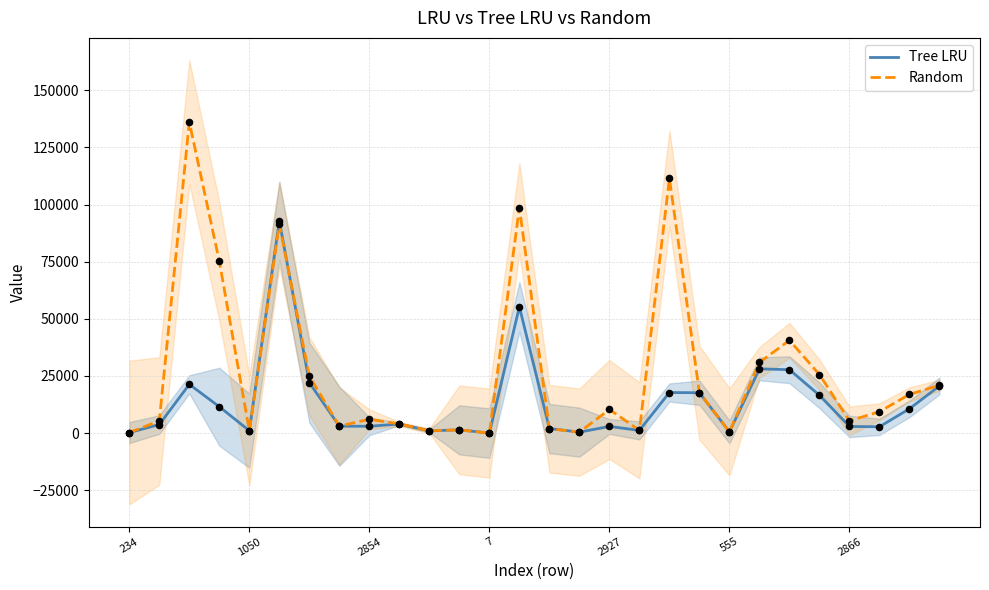

Is the value of Tree LRU at 19 greater than the value of Random at 2854?

No